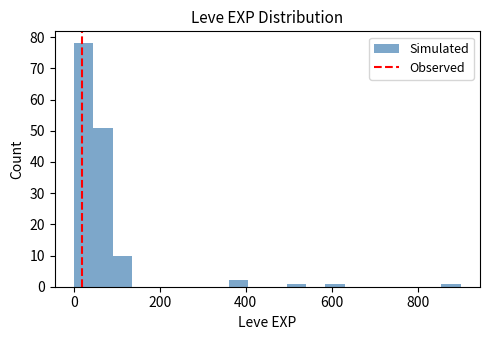

Around what value on the x-axis is the tallest bar? Give the approximate position of its centre, as read against the axis.

20